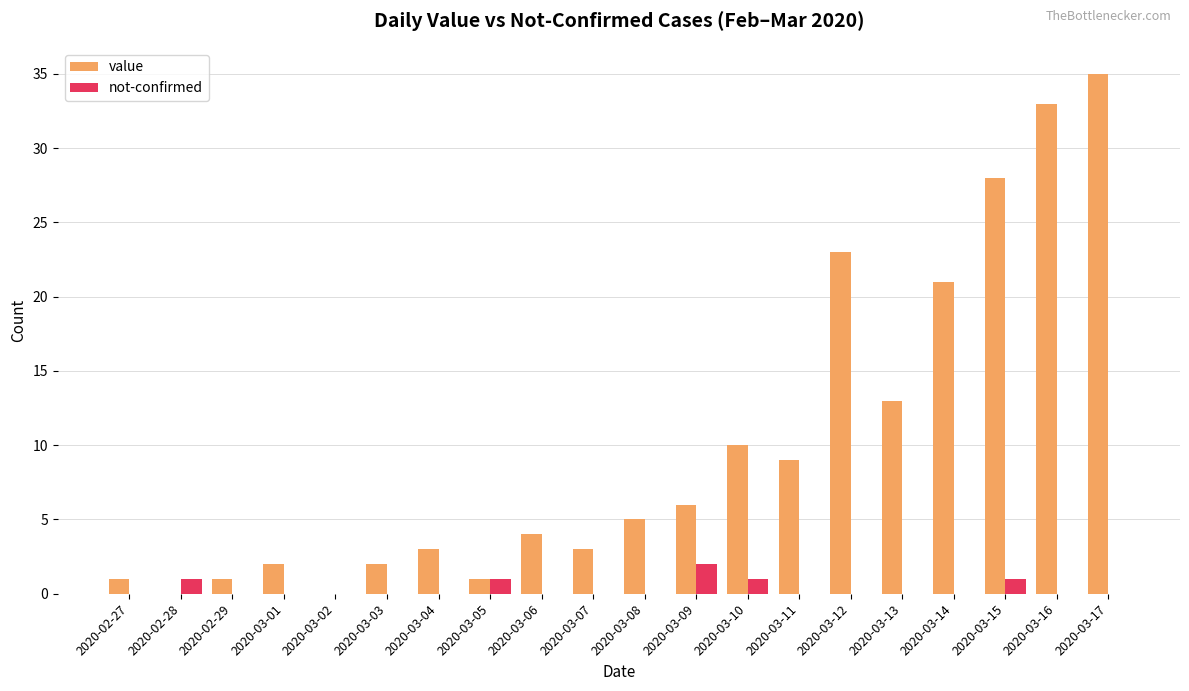

Which series has the largest total across all categories?

value